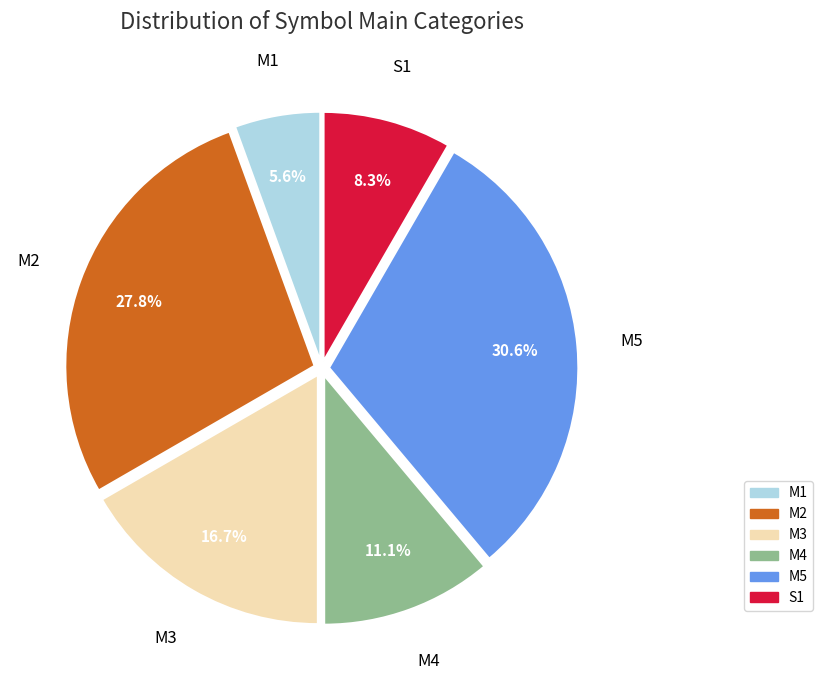

Combined, what portion of the pie is M1 and M4?

16.7%